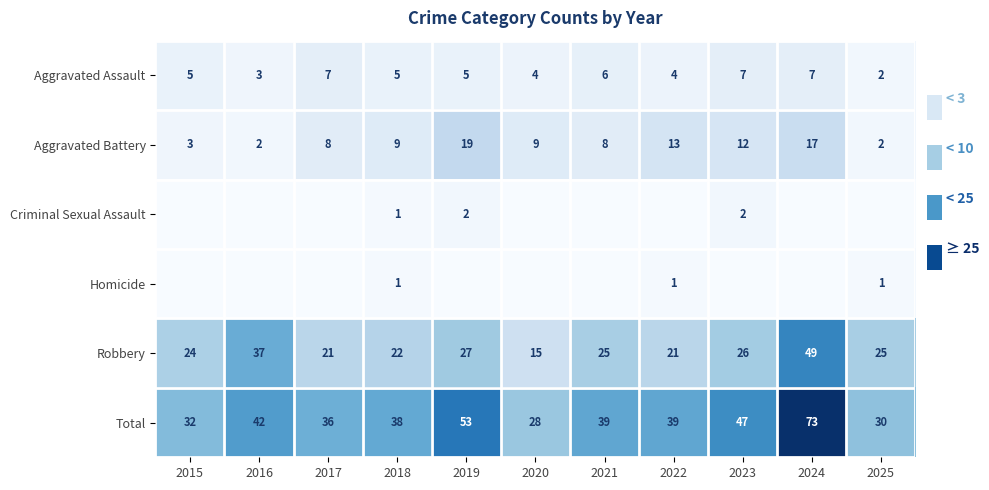

The Total series shows 47 at 2023. True or false?

True